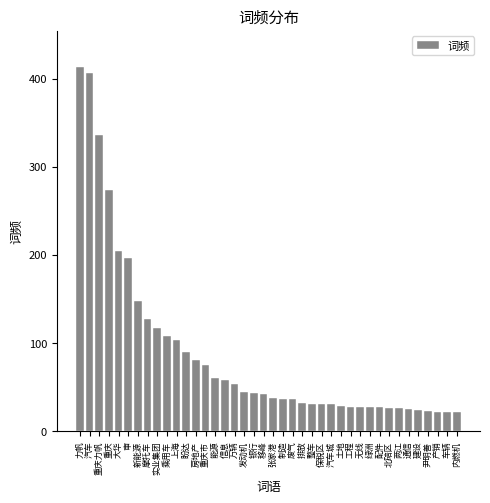

At which label is the value closest to 217?

大华